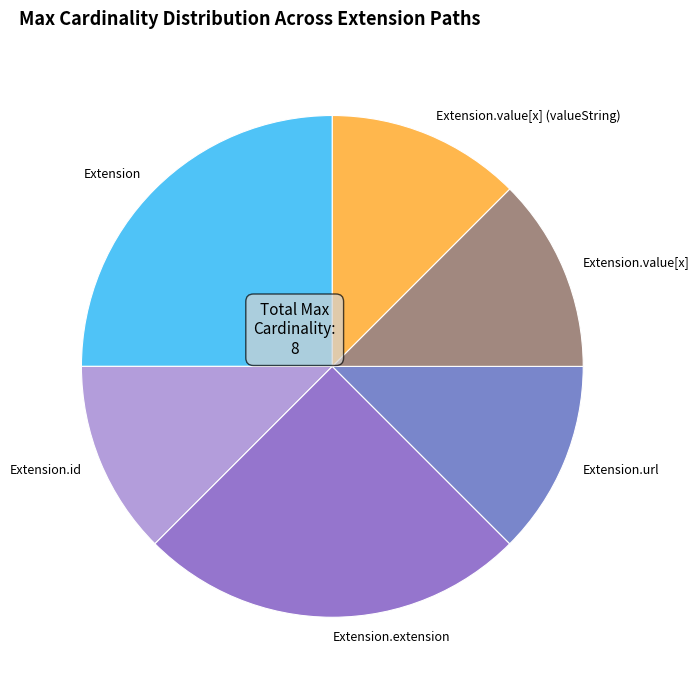

Does any single category account for the majority?

No